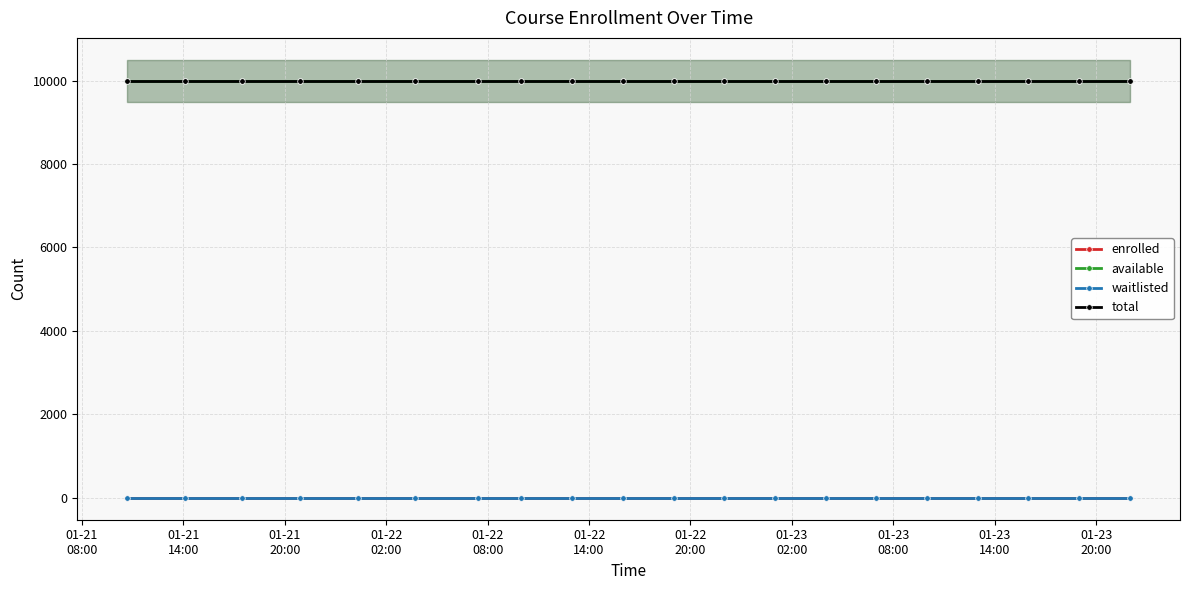

At which category is the sum across all series the highest?

01-21
08:00